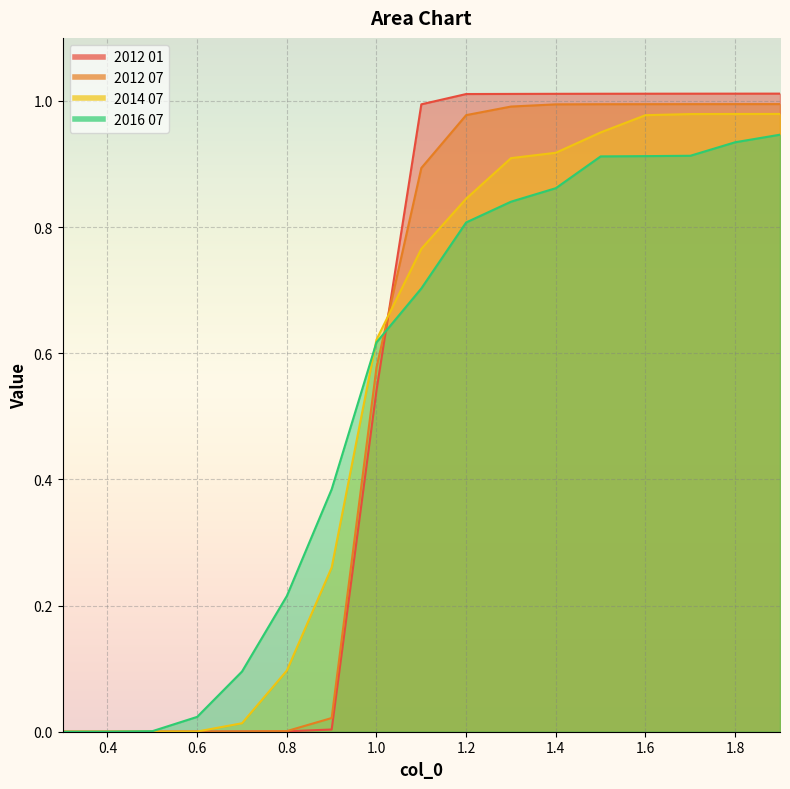

True or false: 2012 01 has a value of 0.9 at 1.0.

False